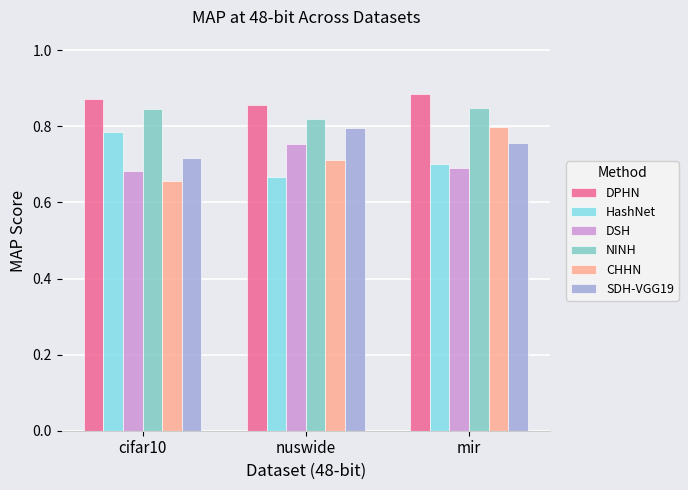

Rank the series at cifar10 from lowest to highest value.

CHHN, DSH, SDH-VGG19, HashNet, NINH, DPHN